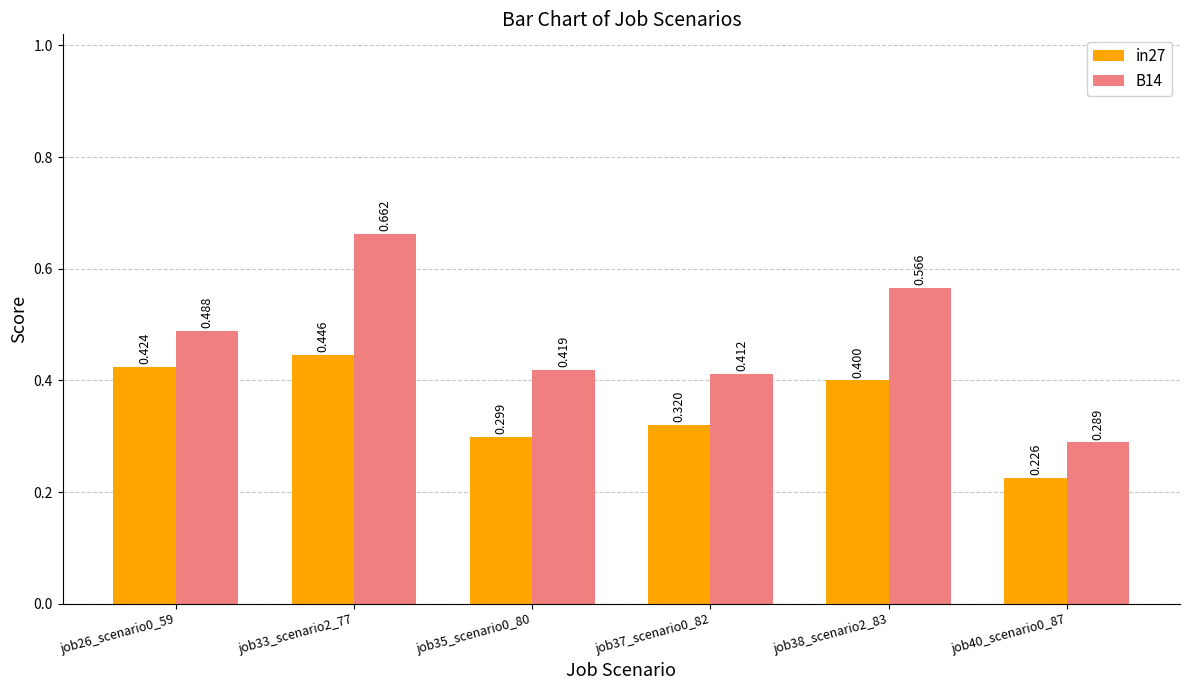

Reading left to right, extract all data points from this chart.

in27: 0.4	0.4	0.3	0.3	0.4	0.2
B14: 0.5	0.7	0.4	0.4	0.6	0.3